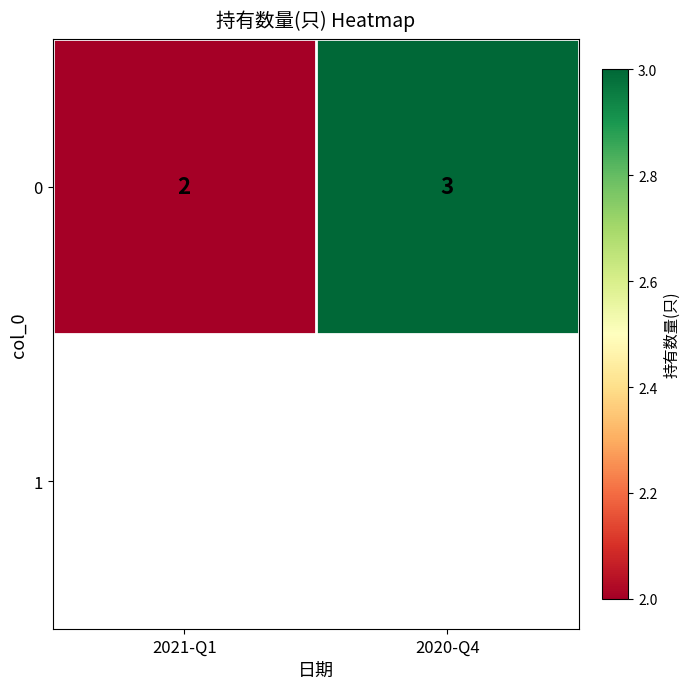

What is the ratio of the value at 2021-Q1 to the value at 2020-Q4?

0.7